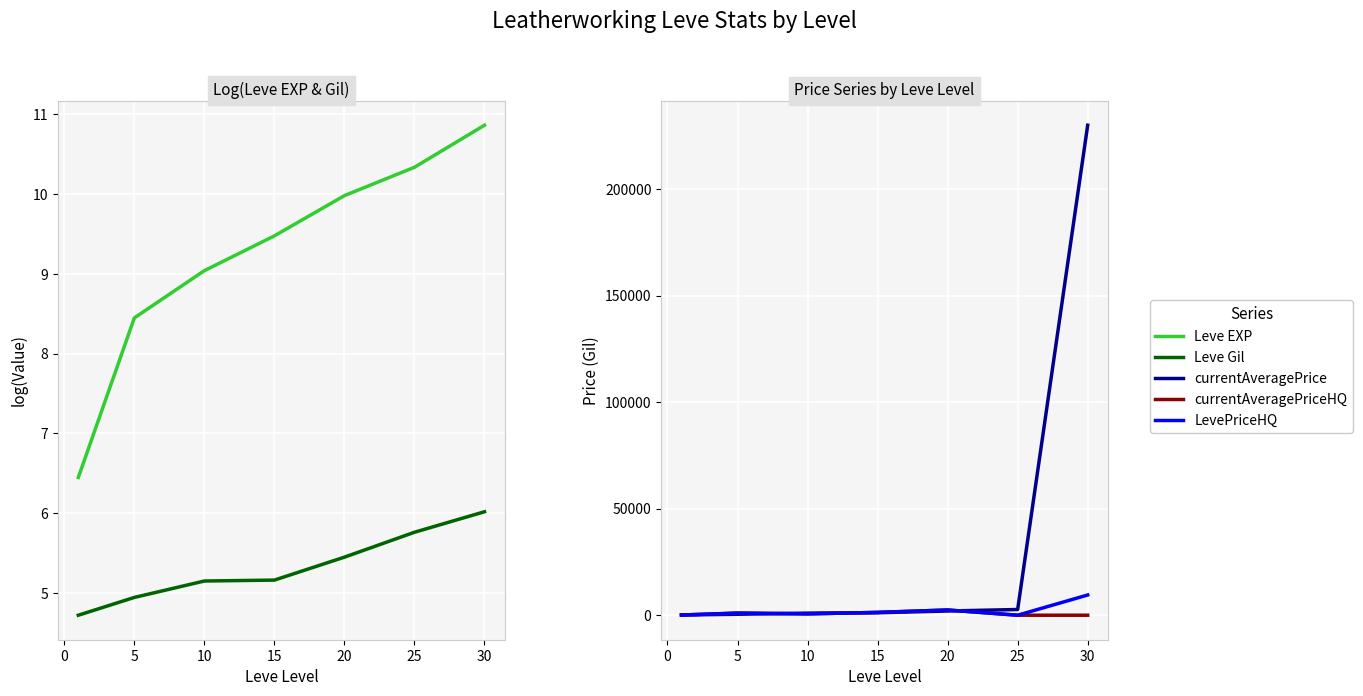

How many times do Leve Gil and LevePriceHQ cross each other?

2